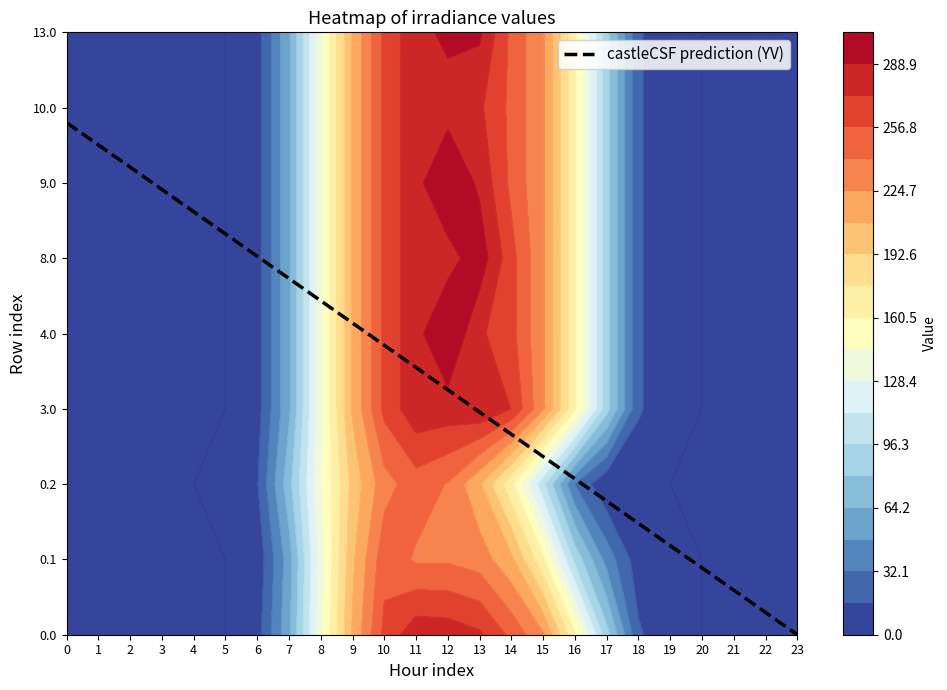

List the series in order of their peak value, lowest first.

0.2, 0.1, 0.0, 10.0, 3.0, 13.0, 8.0, 4.0, 9.0